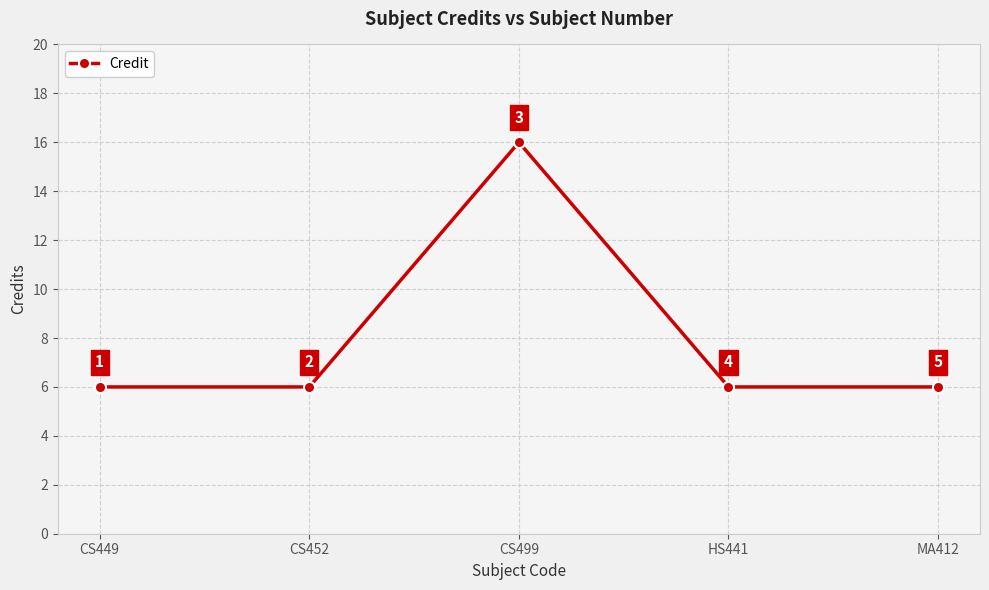

Count the values in the range 6 to 7.

4